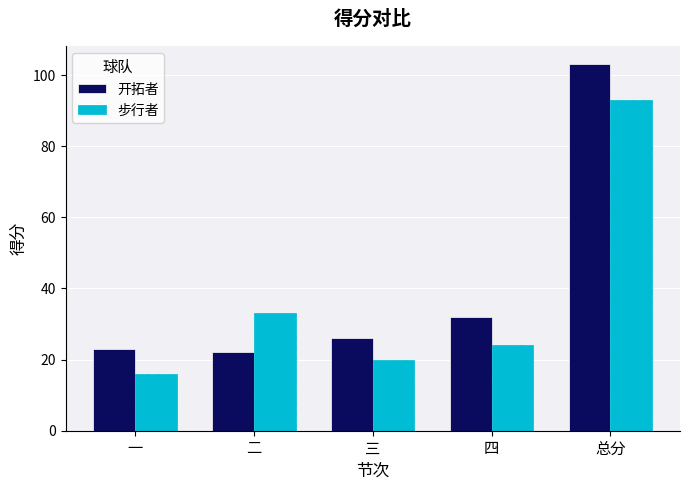

Reading right to left, list all the values displayed in this chart.

开拓者: 总分=103	四=32	三=26	二=22	一=23
步行者: 总分=93	四=24	三=20	二=33	一=16